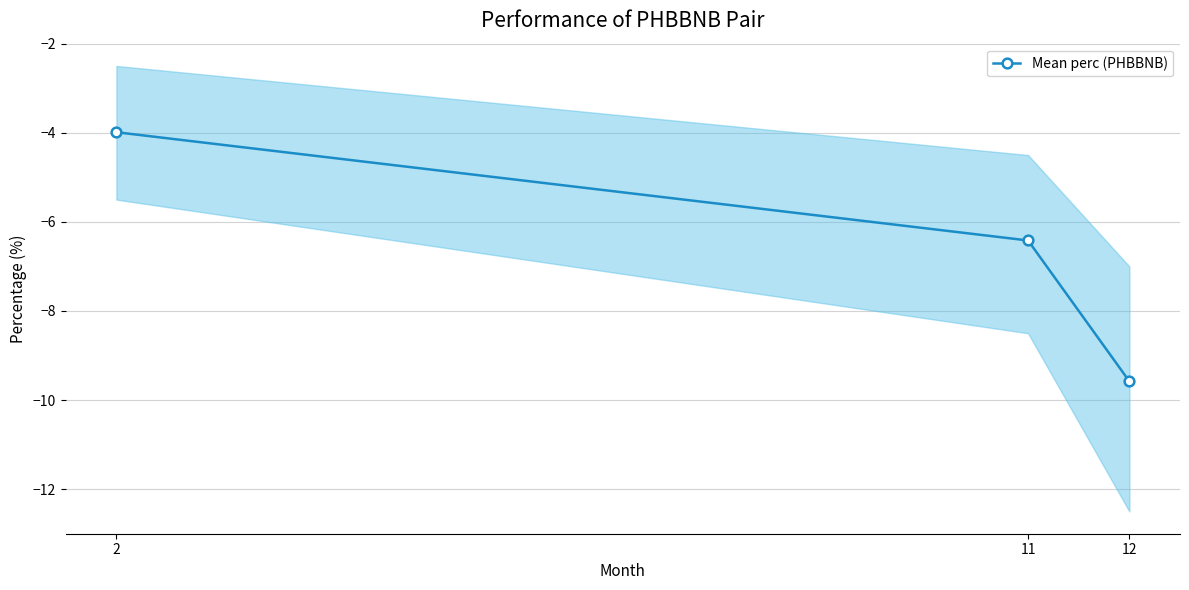

How many data points does each series have?

3